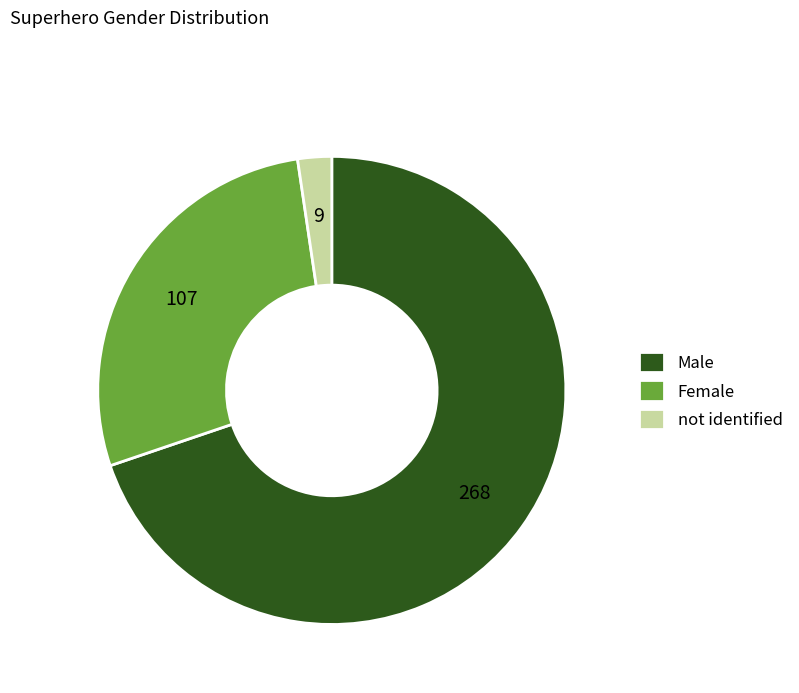

Rank the categories by value from lowest to highest.

not identified, Female, Male